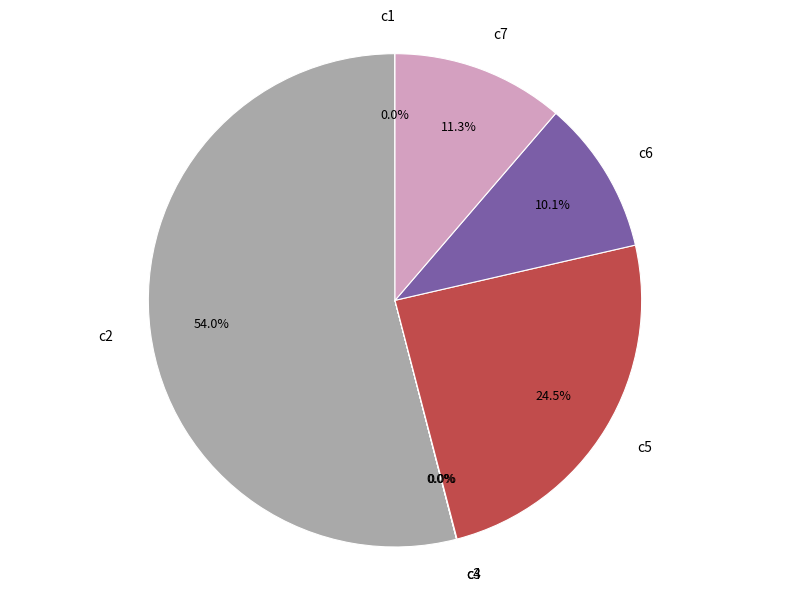

What percentage is the c7 slice, to the nearest percent?

11%